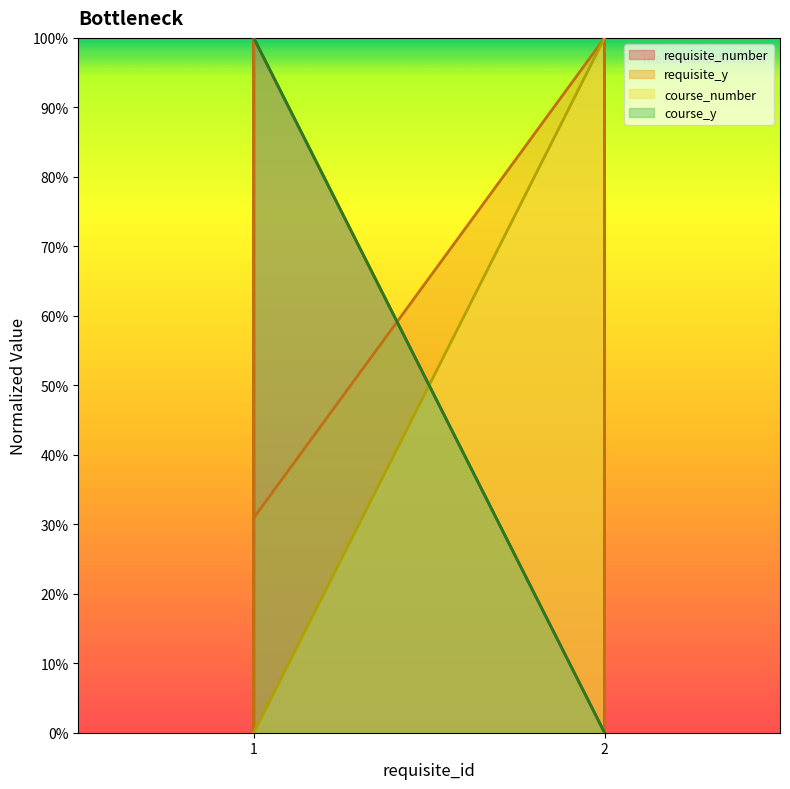

What is the approximate value of course_number at 2?

1.0